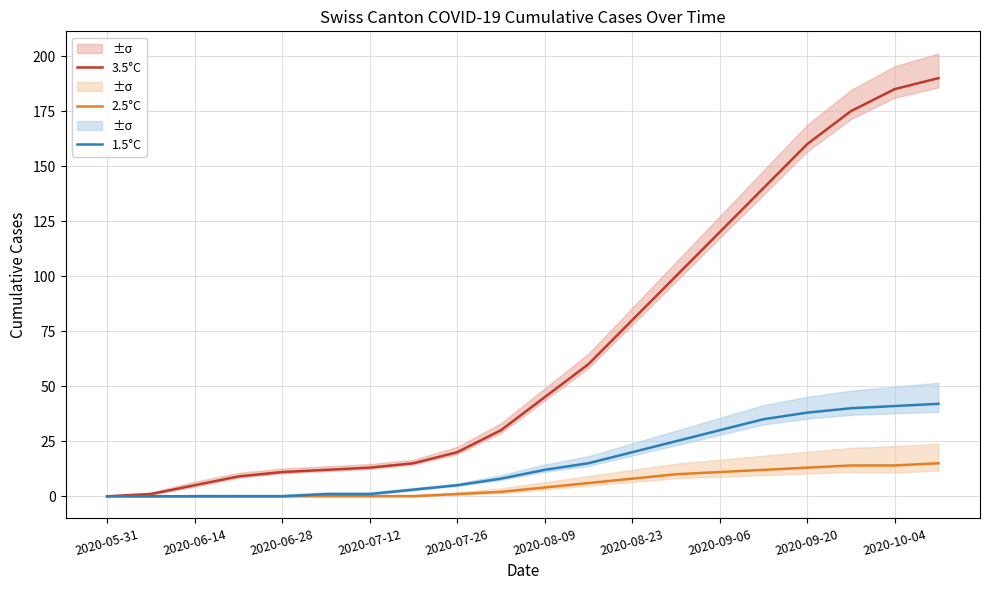

Is this an area chart (filled region under the line)?

No